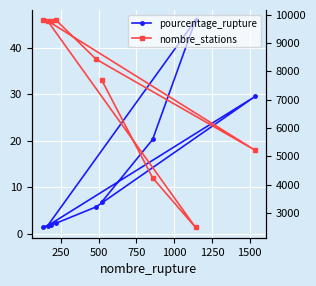

How many lines are shown in the chart?

2